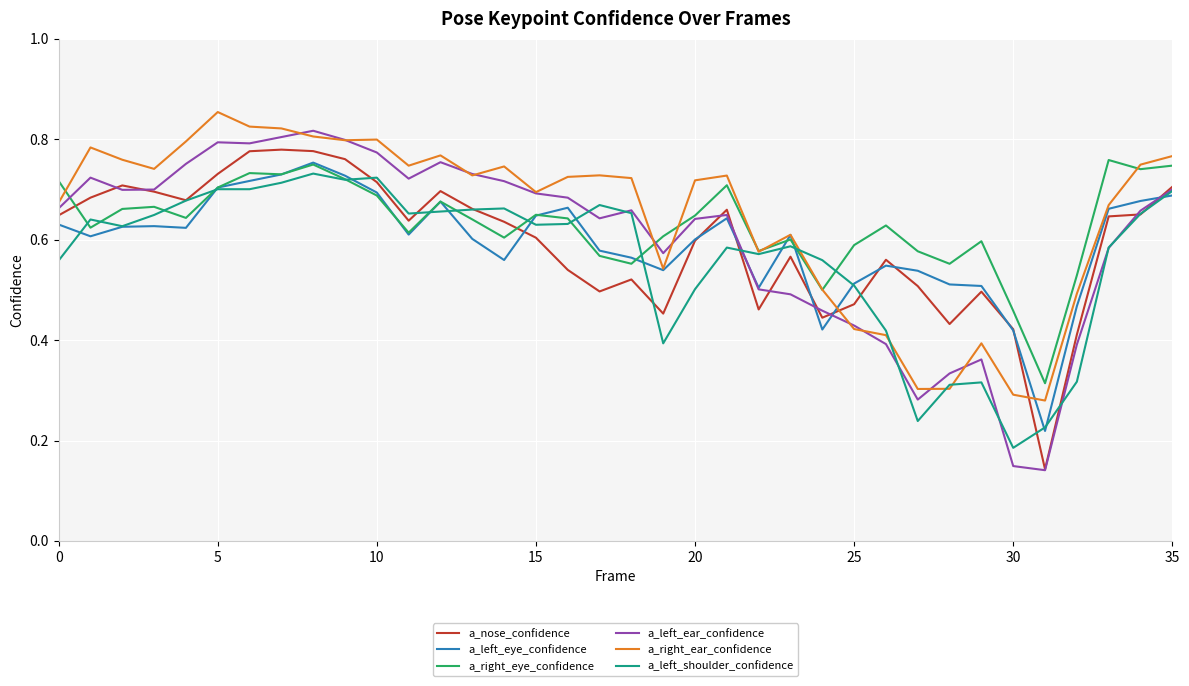

Which series has the largest range (max minus min)?

a_left_ear_confidence